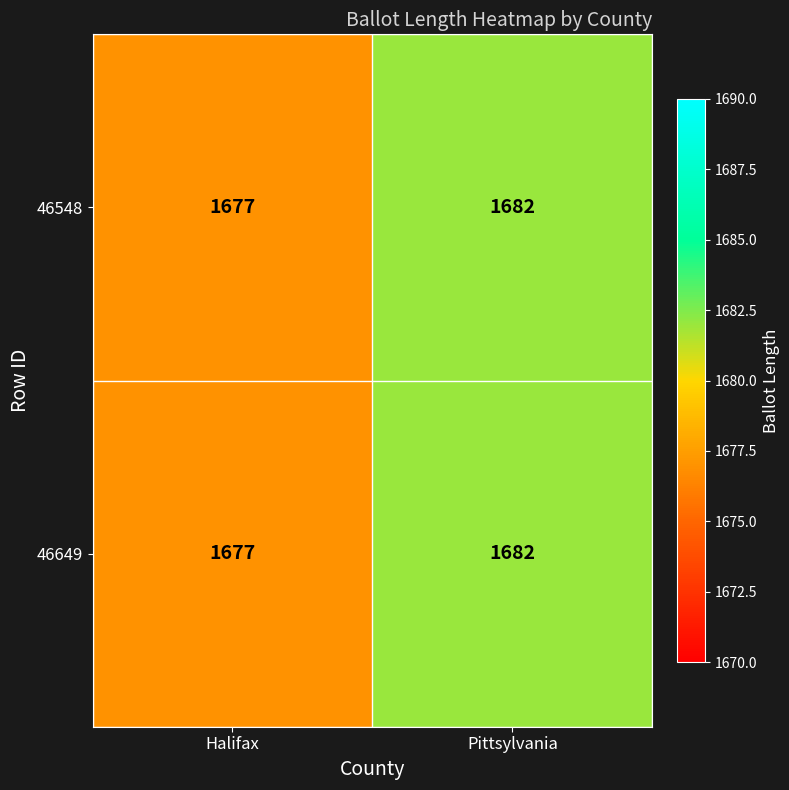

What is the total value across all series at Pittsylvania?

3364